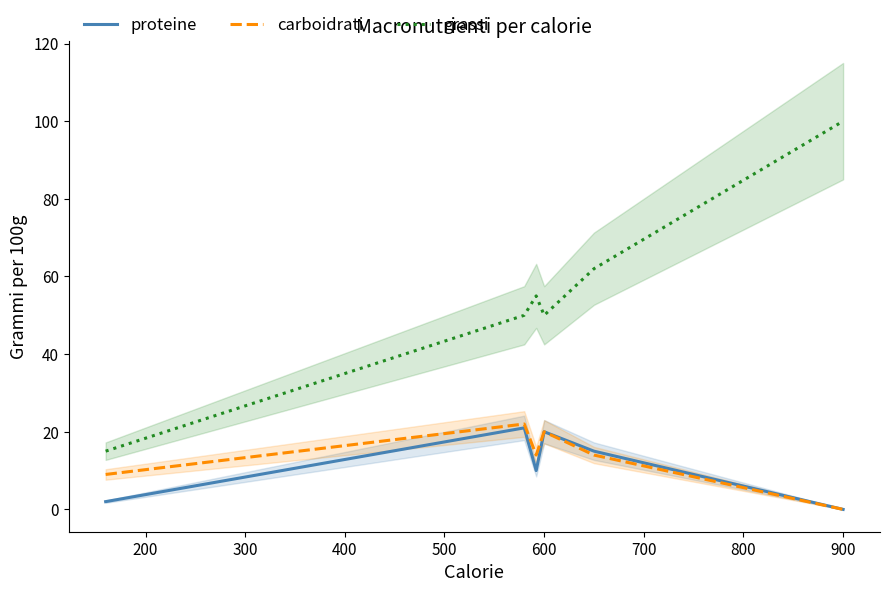

At which category does grassi reach its first local valley?

600